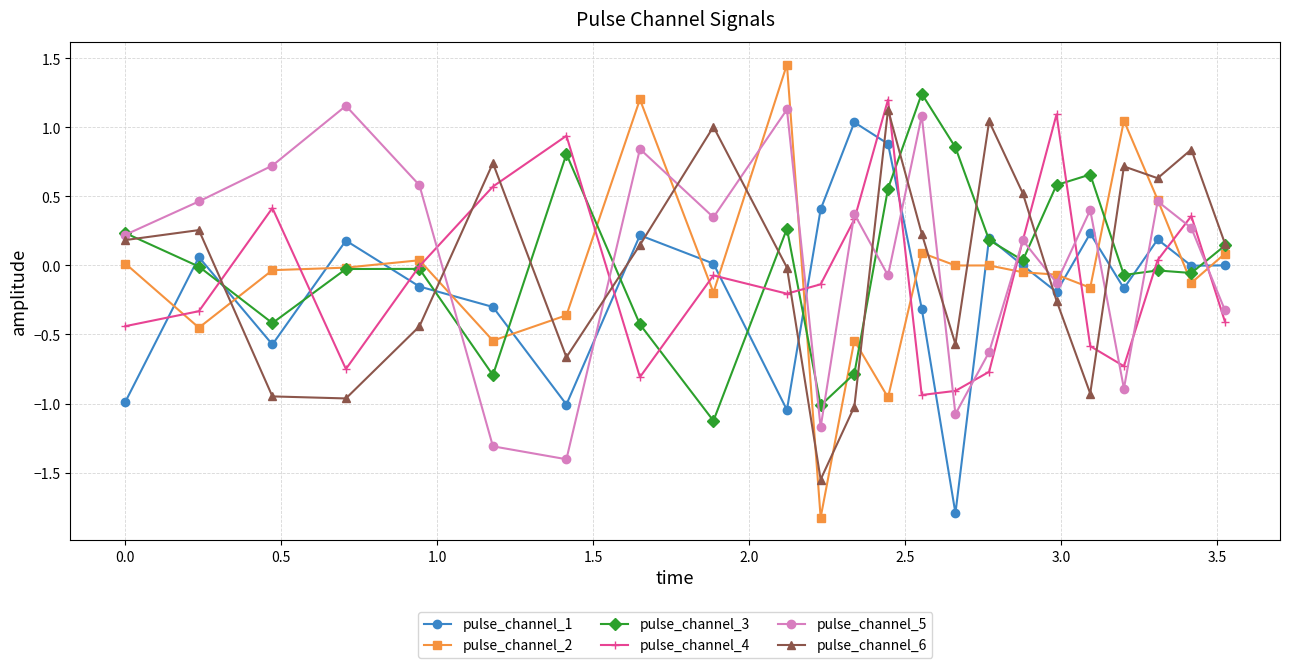

What are all the series names shown in the legend?

pulse_channel_1, pulse_channel_2, pulse_channel_3, pulse_channel_4, pulse_channel_5, pulse_channel_6